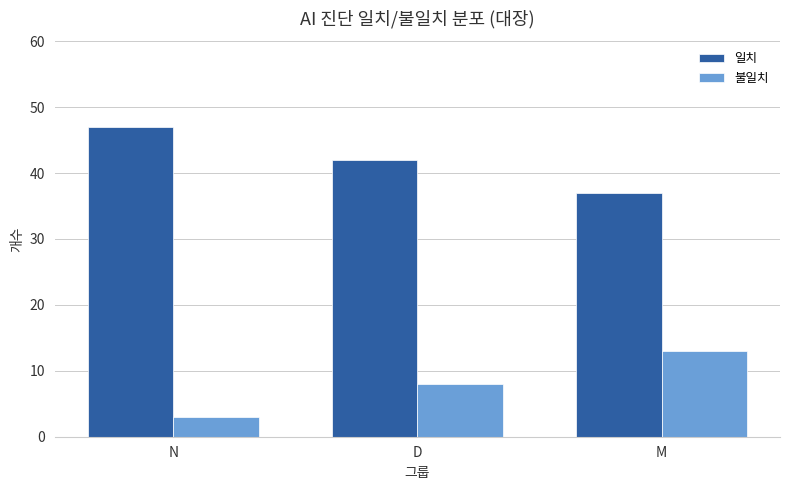

What is the maximum value shown in the chart?

47